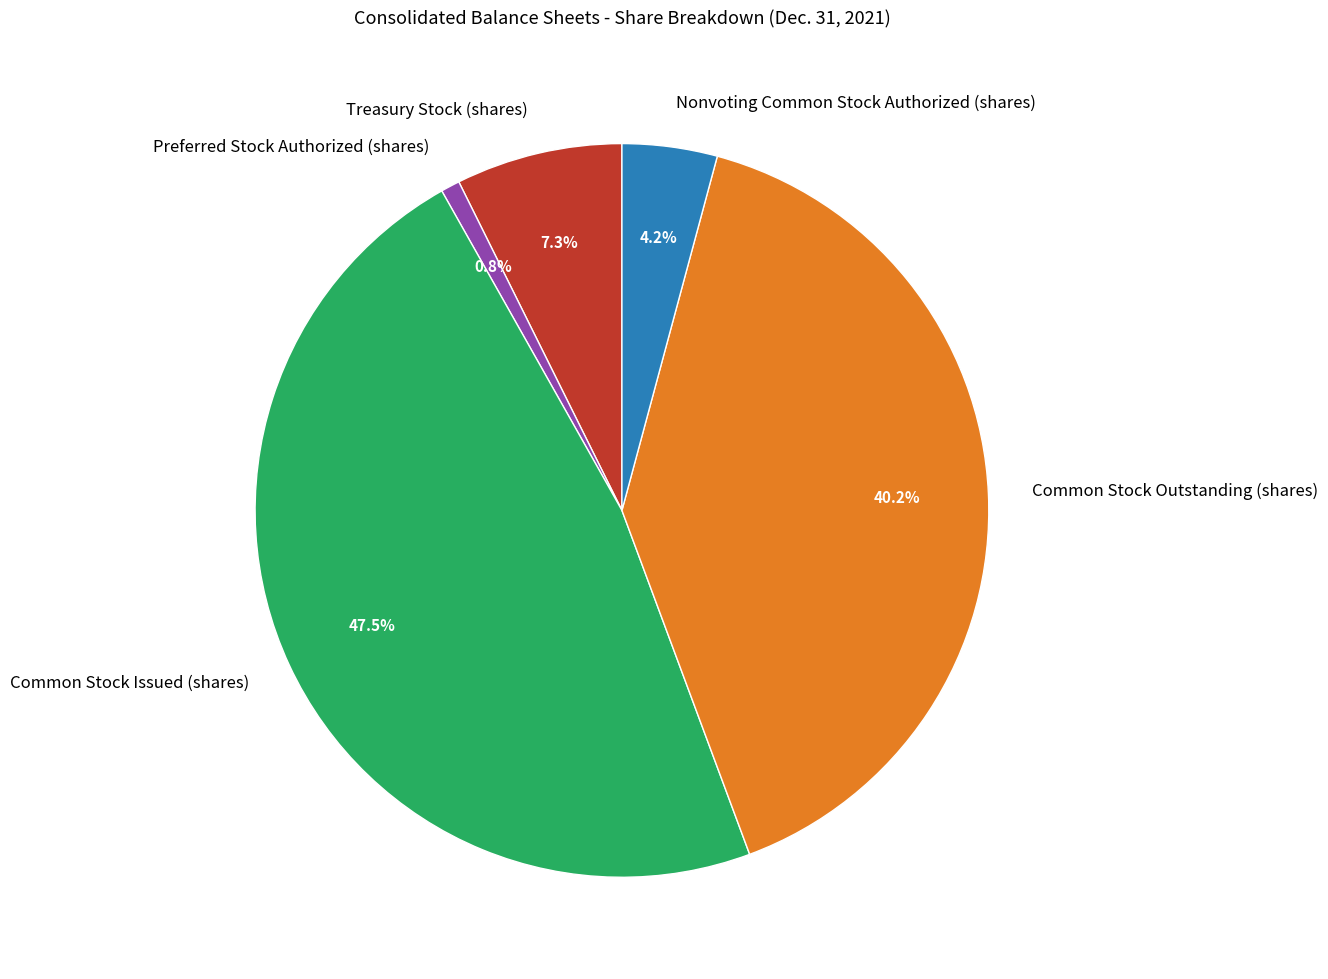

True or false: Preferred Stock Authorized (shares) accounts for 11% of the total.

False